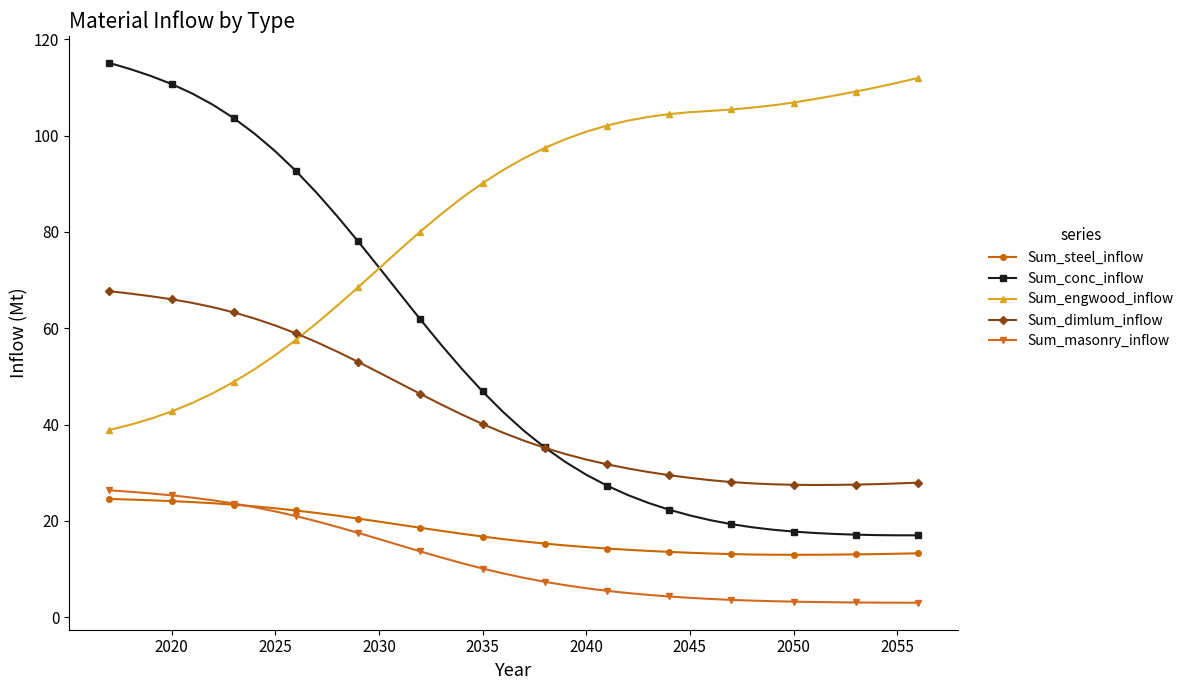

What is the value of the Sum_conc_inflow point at the 2nd from the left?

113.8